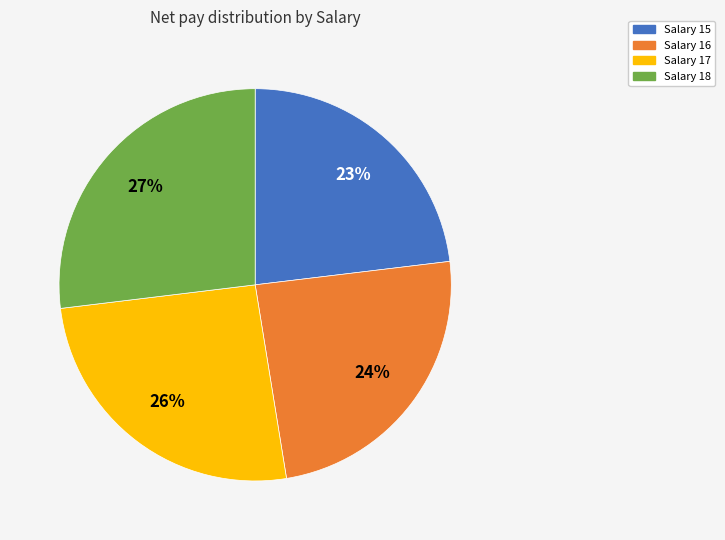

What is the ratio of the value at Salary 17 to the value at Salary 15?

1.1